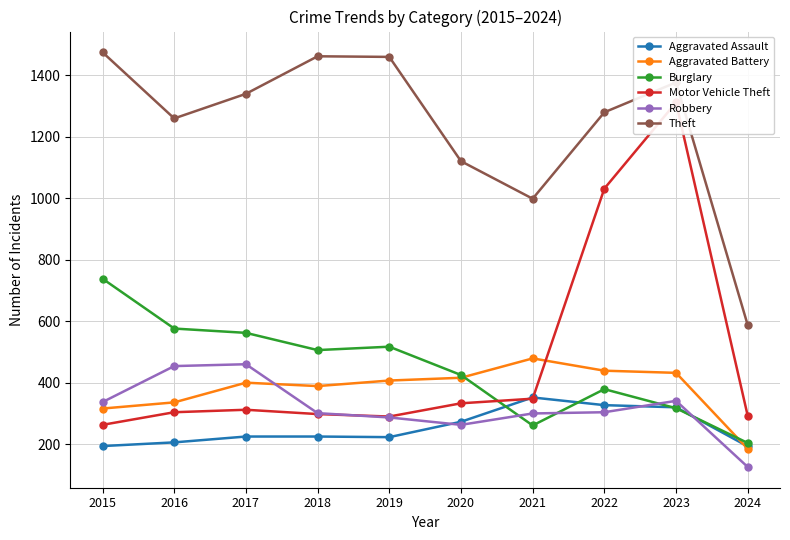

Does the chart display data point markers on the line(s)?

Yes